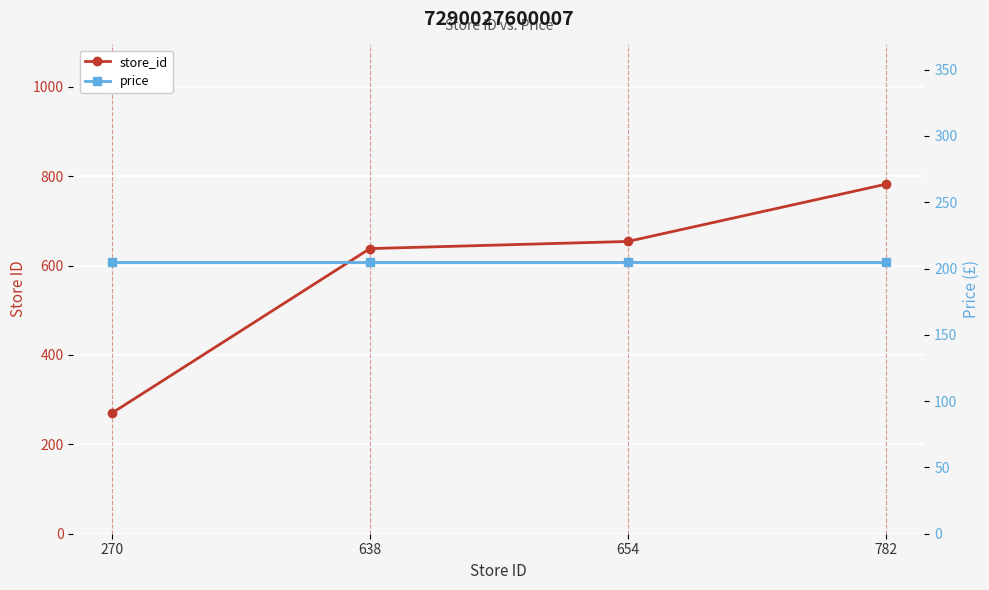

What is the highest value of the price series?

205